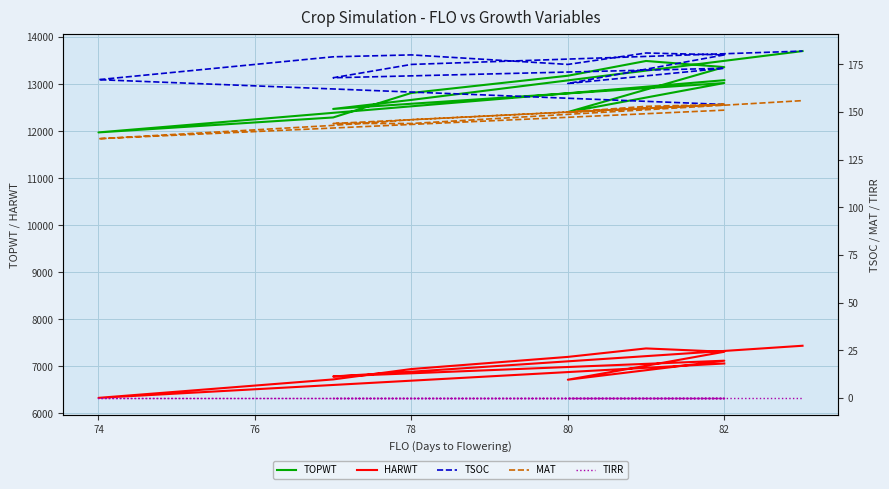

Does the chart display data point markers on the line(s)?

No